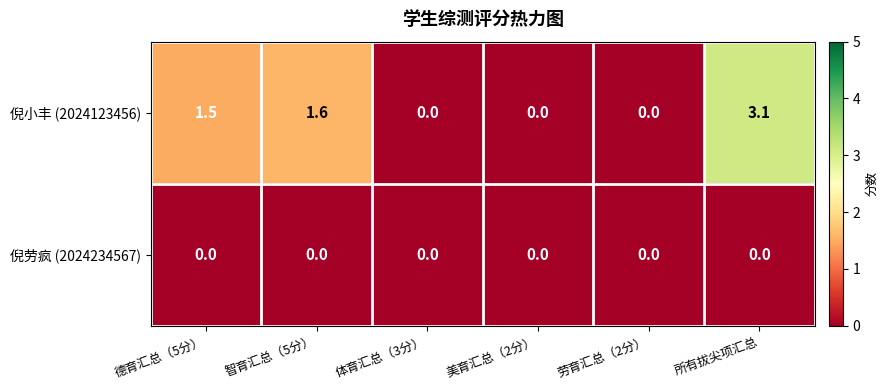

List the series in order of their peak value, highest first.

倪小丰 (2024123456), 倪劳疯 (2024234567)